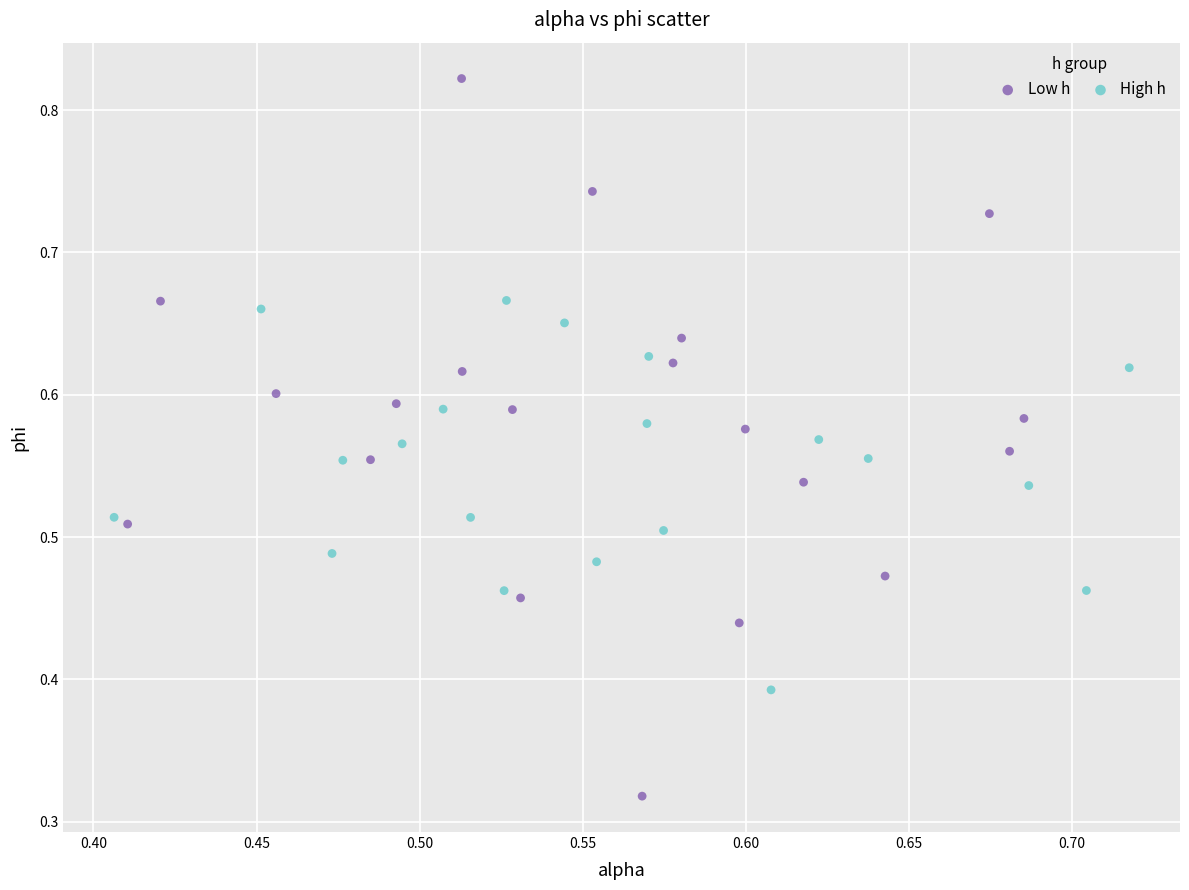

Which series reaches the minimum Y coordinate?

Low h